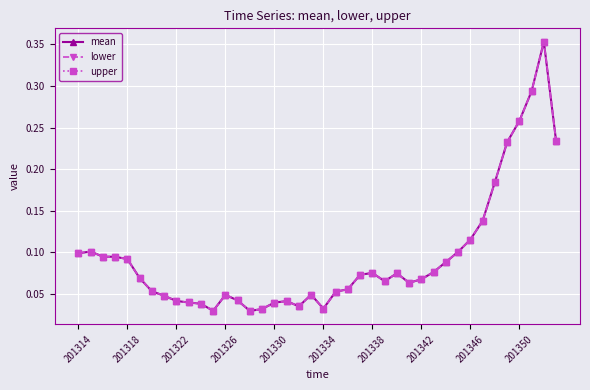

Does the chart have visible grid lines?

Yes